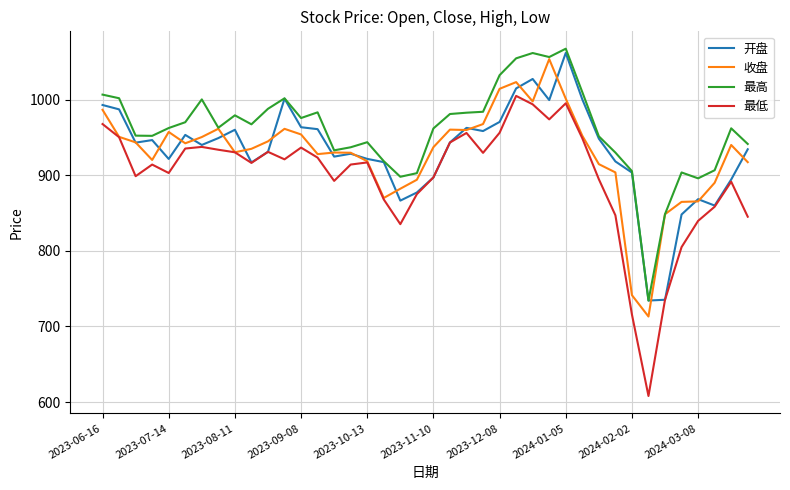

What is the greatest value displayed?

1067.6